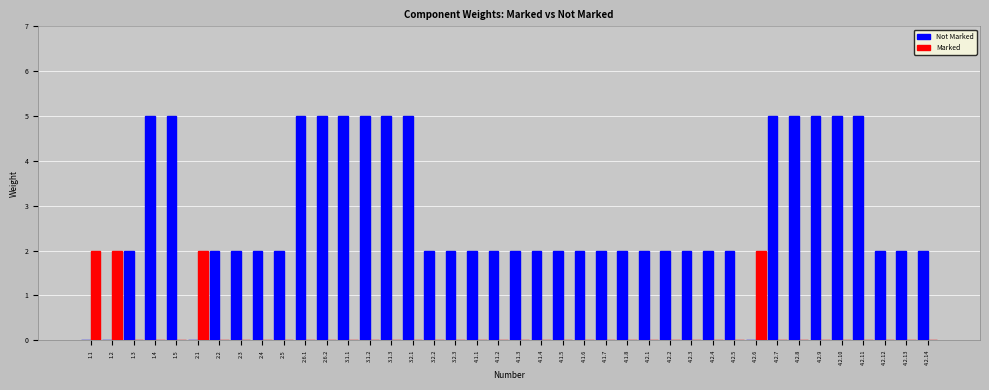

What are all the series names shown in the legend?

Not Marked, Marked